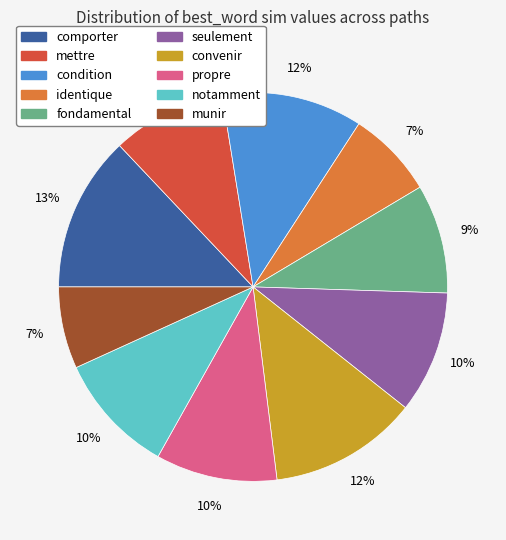

Combined, do fondamental and comporter account for over 50%?

No